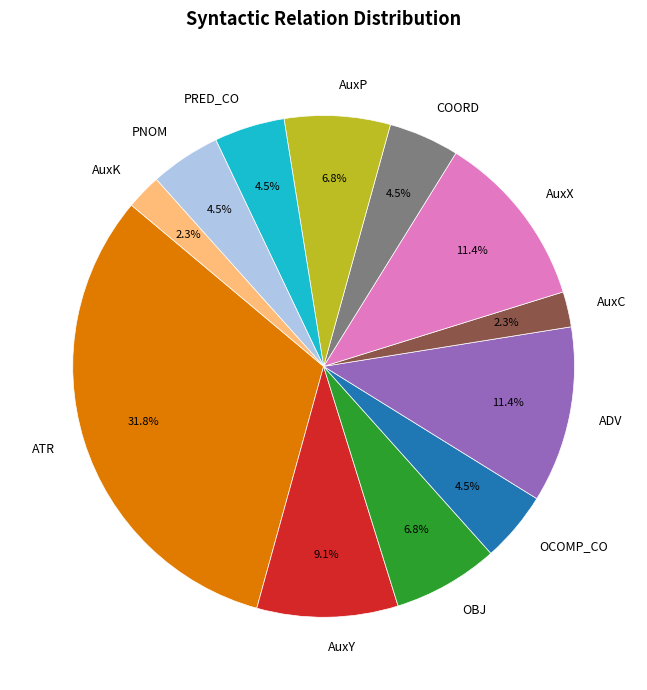

Count the number of slices in the pie.

12